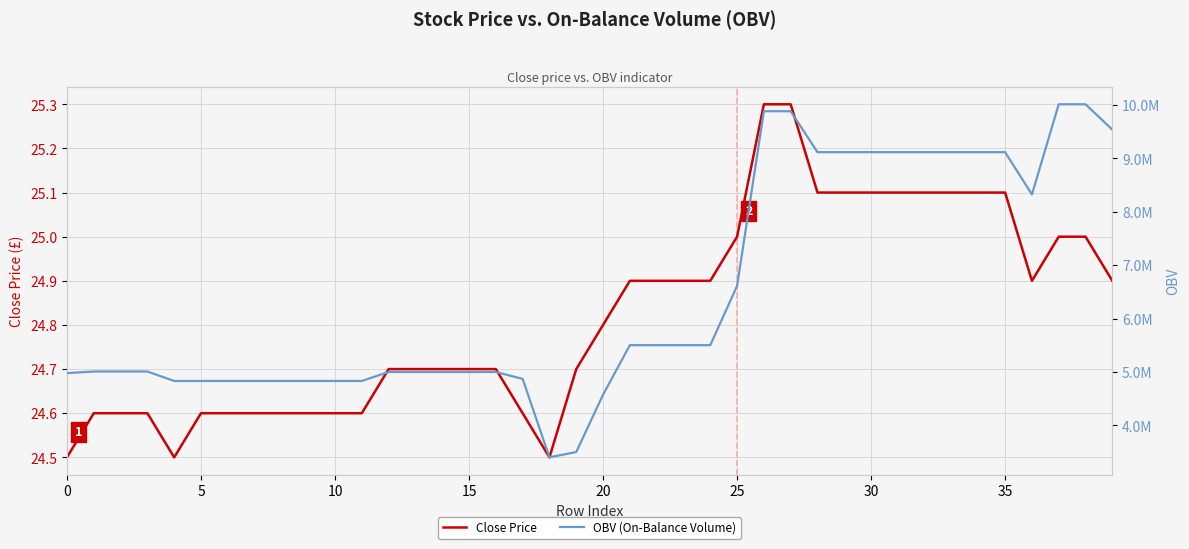

What is the lowest value of the Close Price series?

24.5